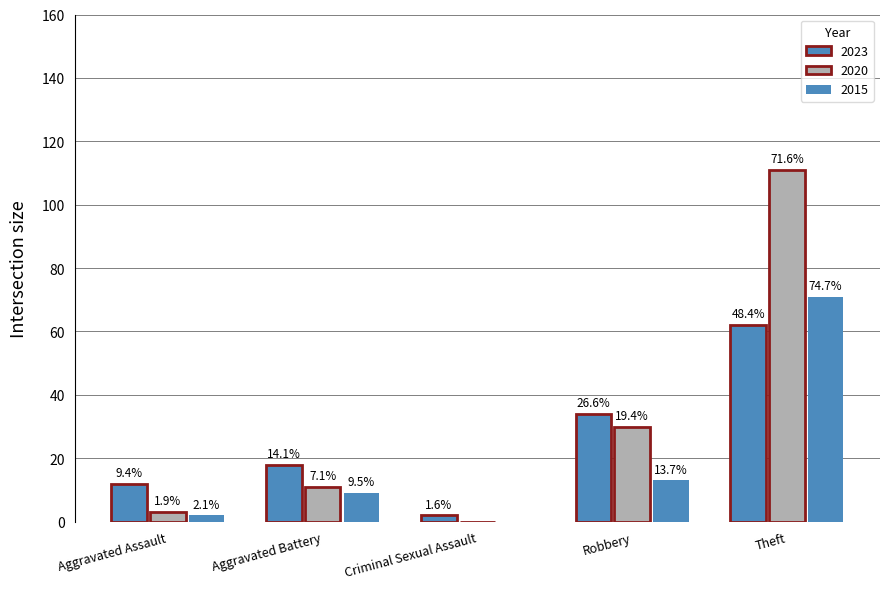

Which series has the largest range (max minus min)?

2020